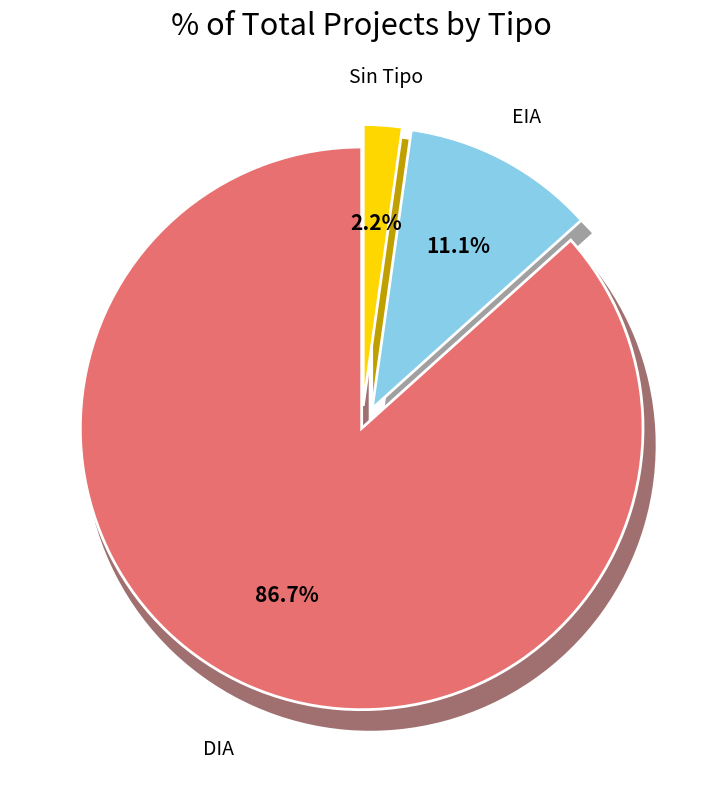

To the nearest percent, what is the difference between the  and DIA slice percentages?

84%